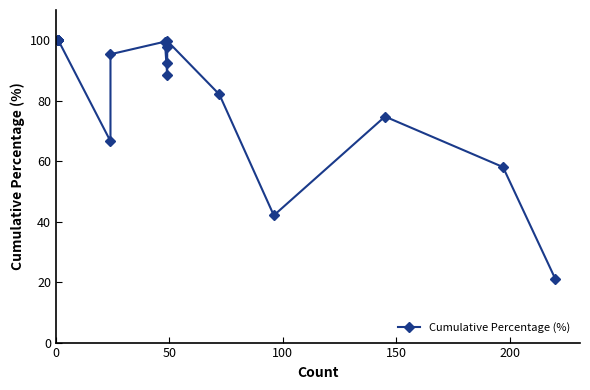

How many points are higher than both their immediate neighbors (excluding endpoints)?

4